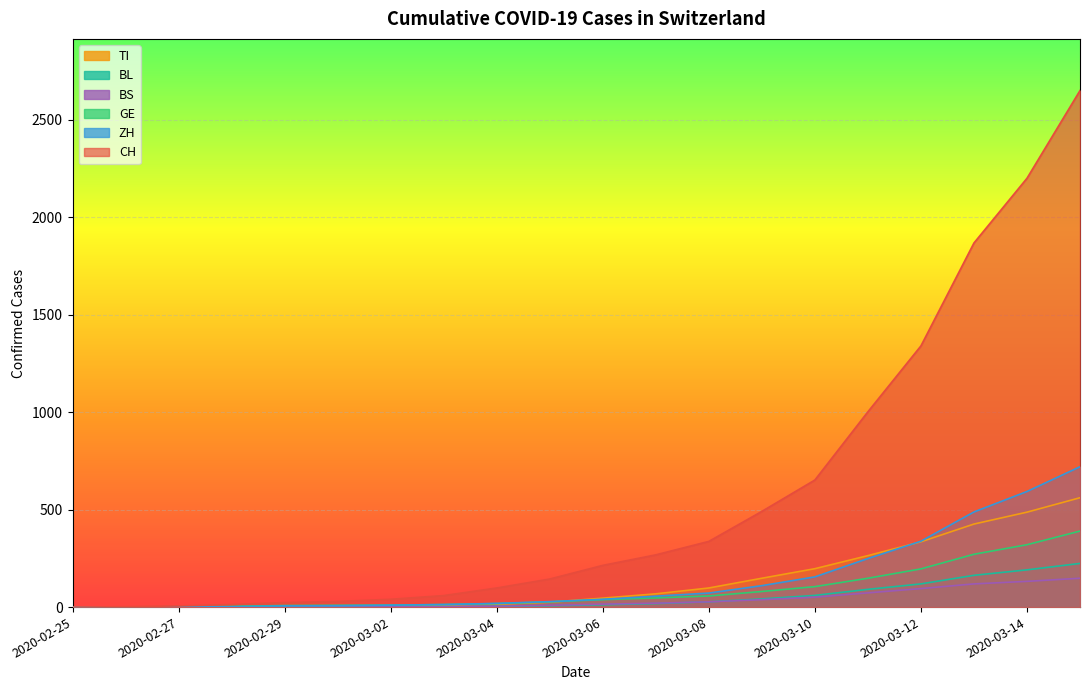

True or false: ZH has a value of 13 at 2020-03-03.

True